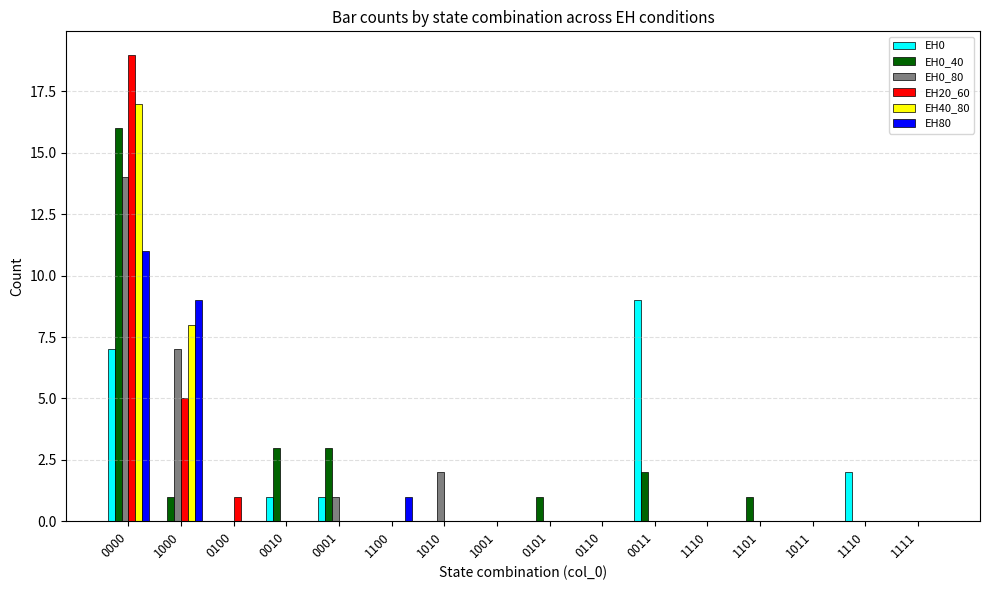

How many data points does each series have?

16